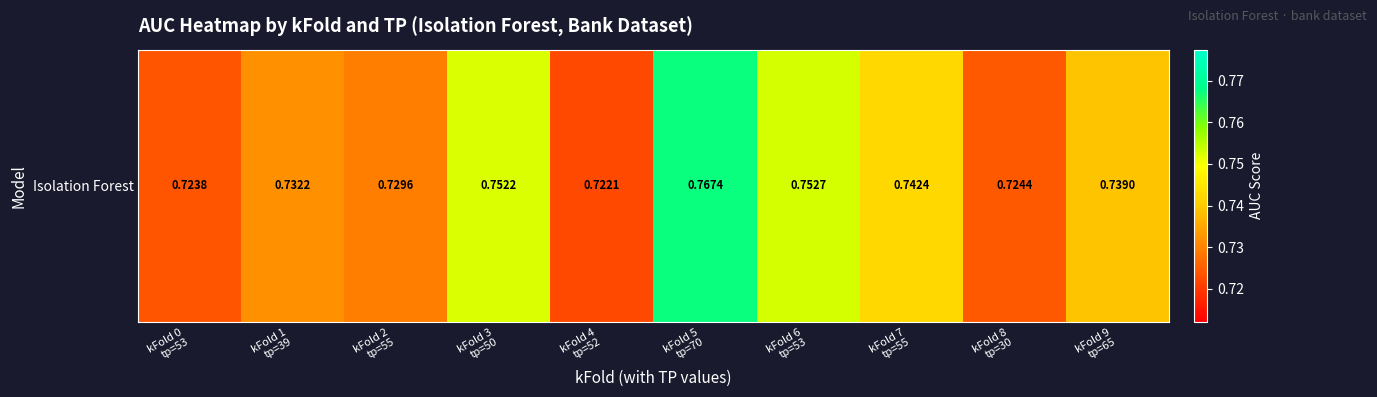

The chart shows a value of 0.7 at kFold 1
tp=39. True or false?

True